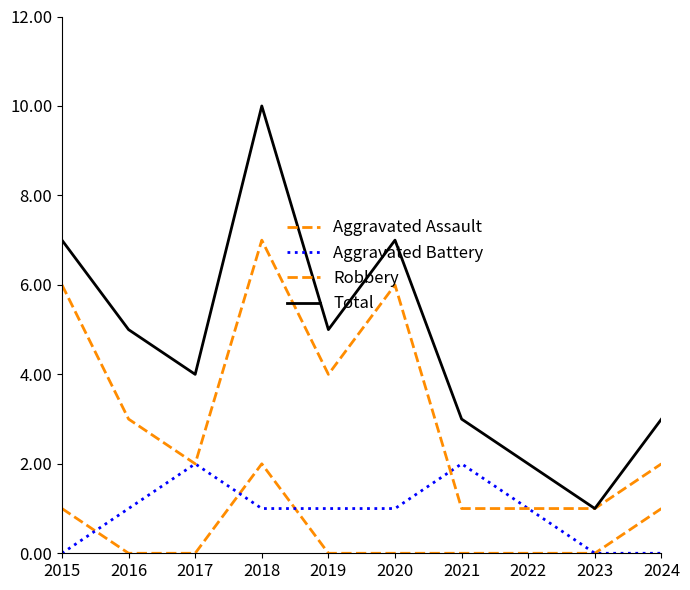

Which label corresponds to the smallest value in the chart?

2016